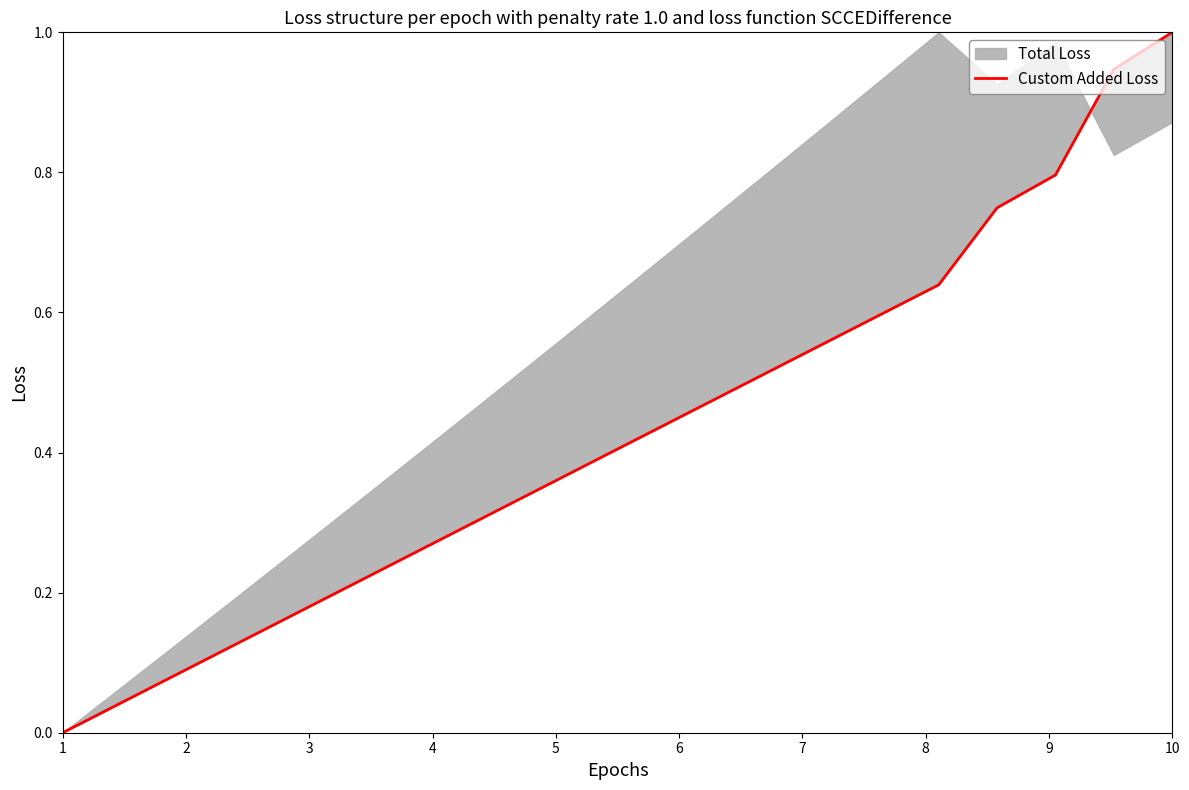

The chart shows a value of 0.8 at 12. True or false?

False